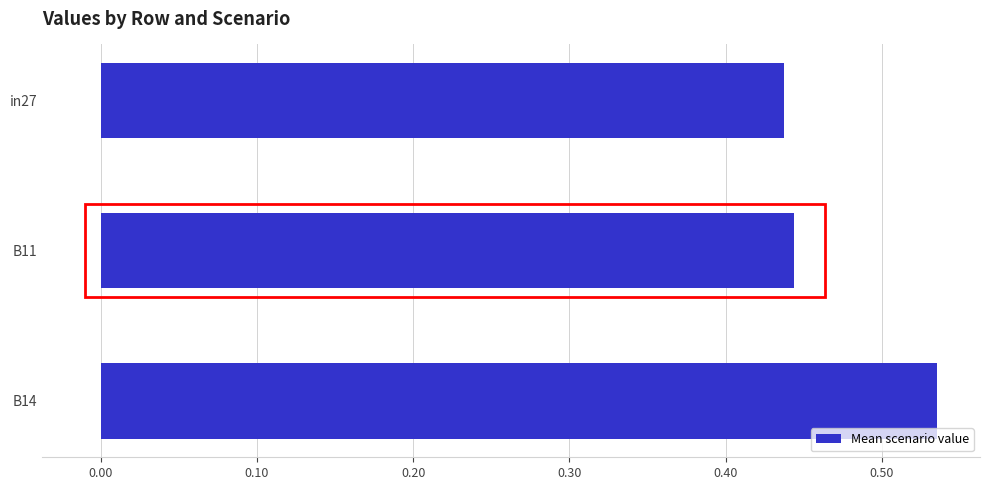

Count the values in the range 0 to 1.

3